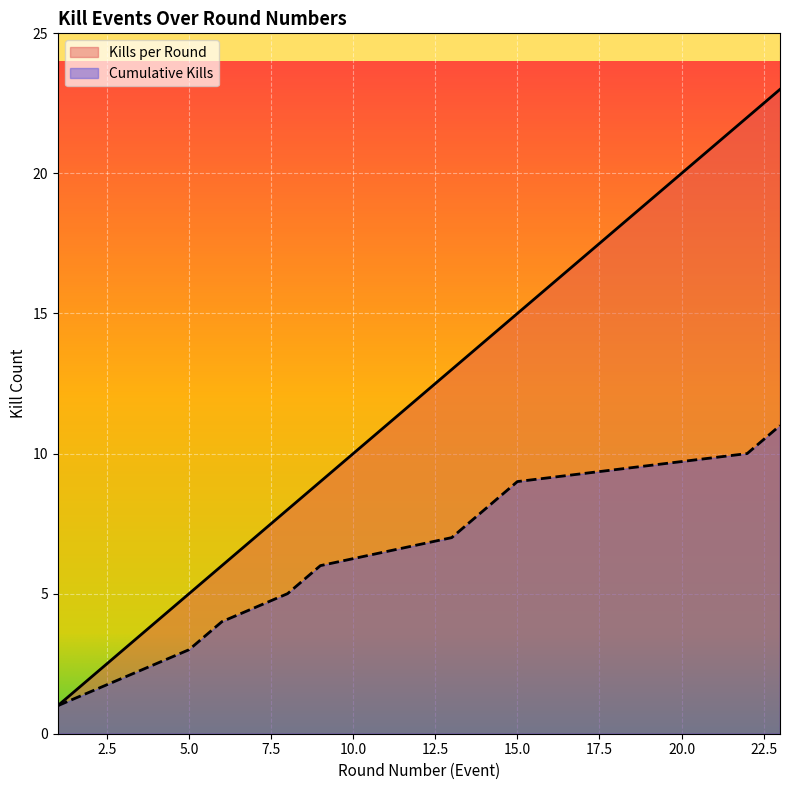

Reading left to right, what are all the values shown in this chart?

Kills per Round: 1=1	3=3	5=5	6=6	8=8	9=9	13=13	14=14	15=15	22=22	23=23
Cumulative Kills: 1=1	3=2	5=3	6=4	8=5	9=6	13=7	14=8	15=9	22=10	23=11